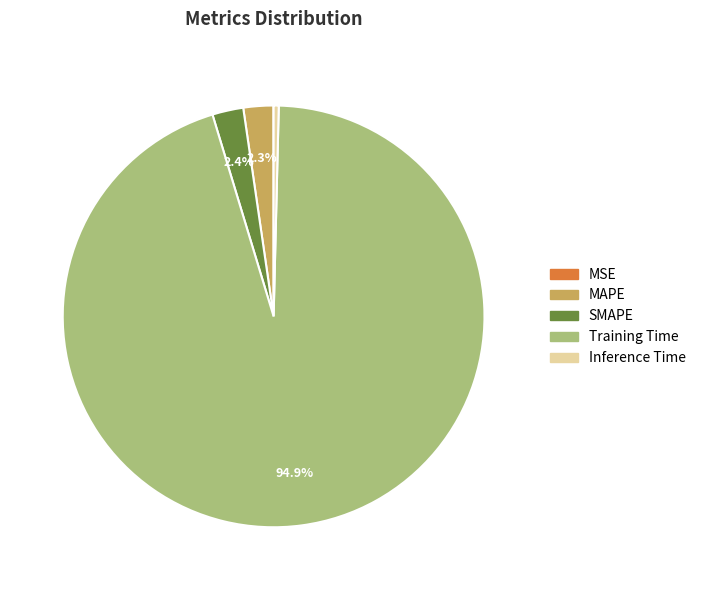

To the nearest percent, what is the combined percentage of Training Time and MAPE?

97%